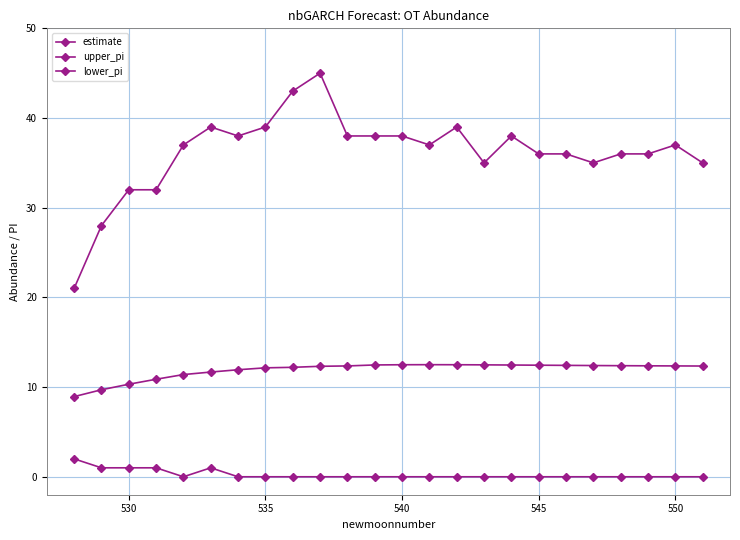

How many data points does each series have?

24